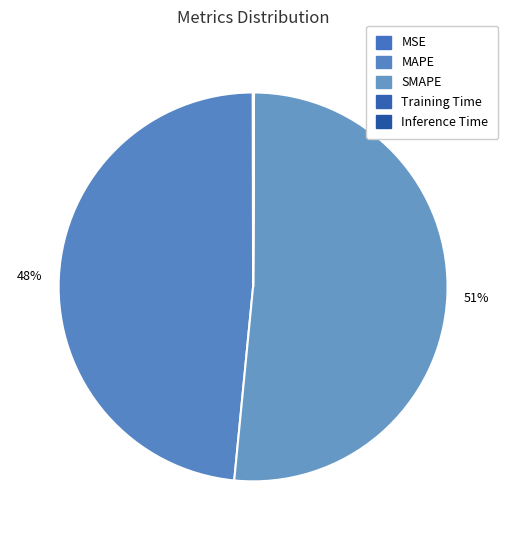

Does MSE account for over 50% of the chart?

No